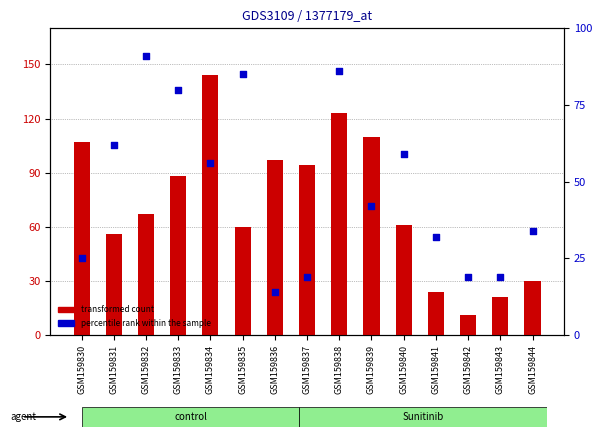

Which series has the largest total across all categories?

transformed count